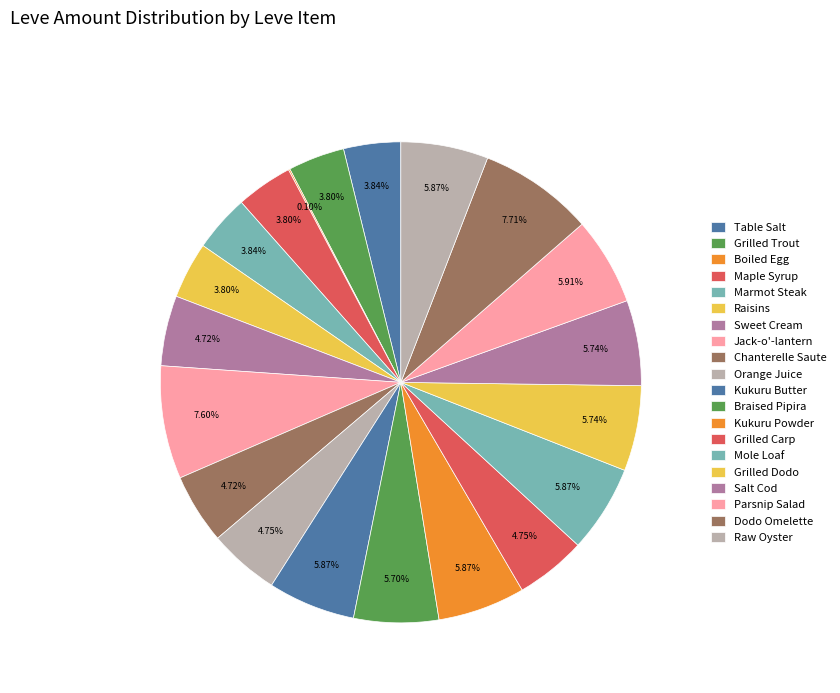

The Raw Oyster slice represents 1% of the pie. True or false?

False